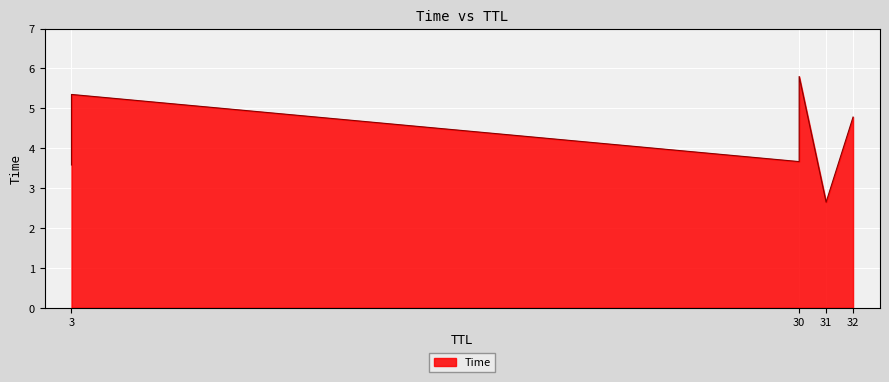

Between 30 and 32, which is larger?

32